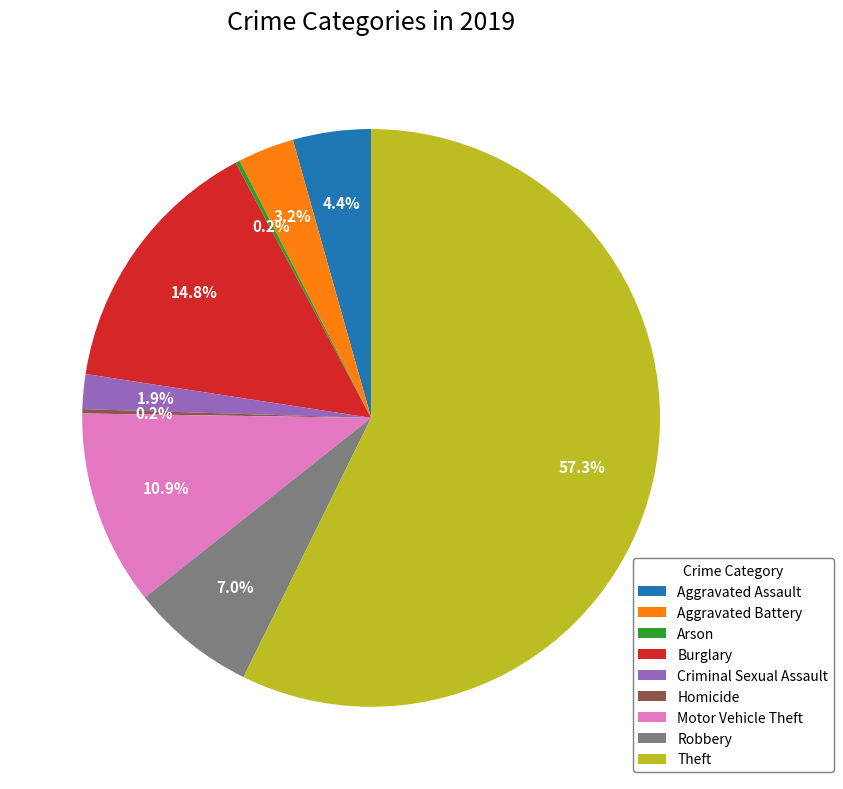

Does Robbery account for over 50% of the chart?

No